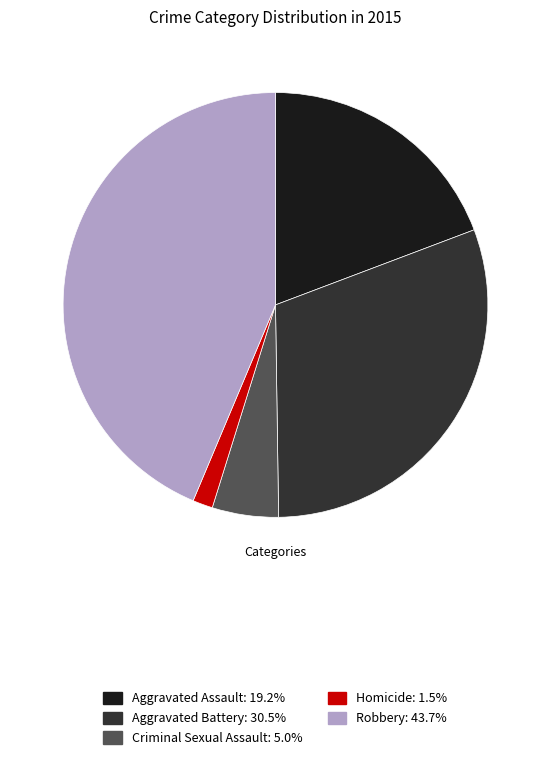

Combined, do Aggravated Battery and Homicide account for over 50%?

No